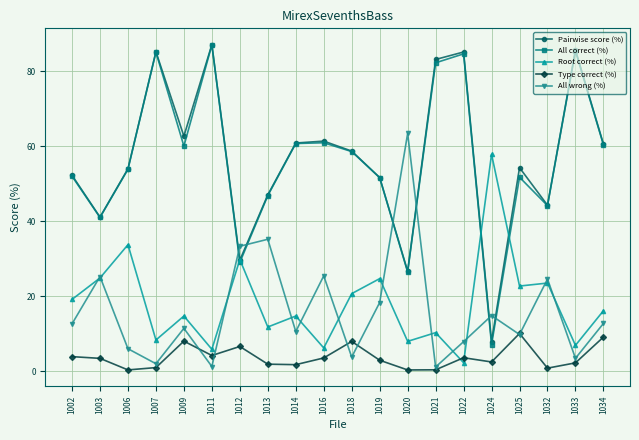

What is the difference between the highest and lowest values at 1019?

48.7